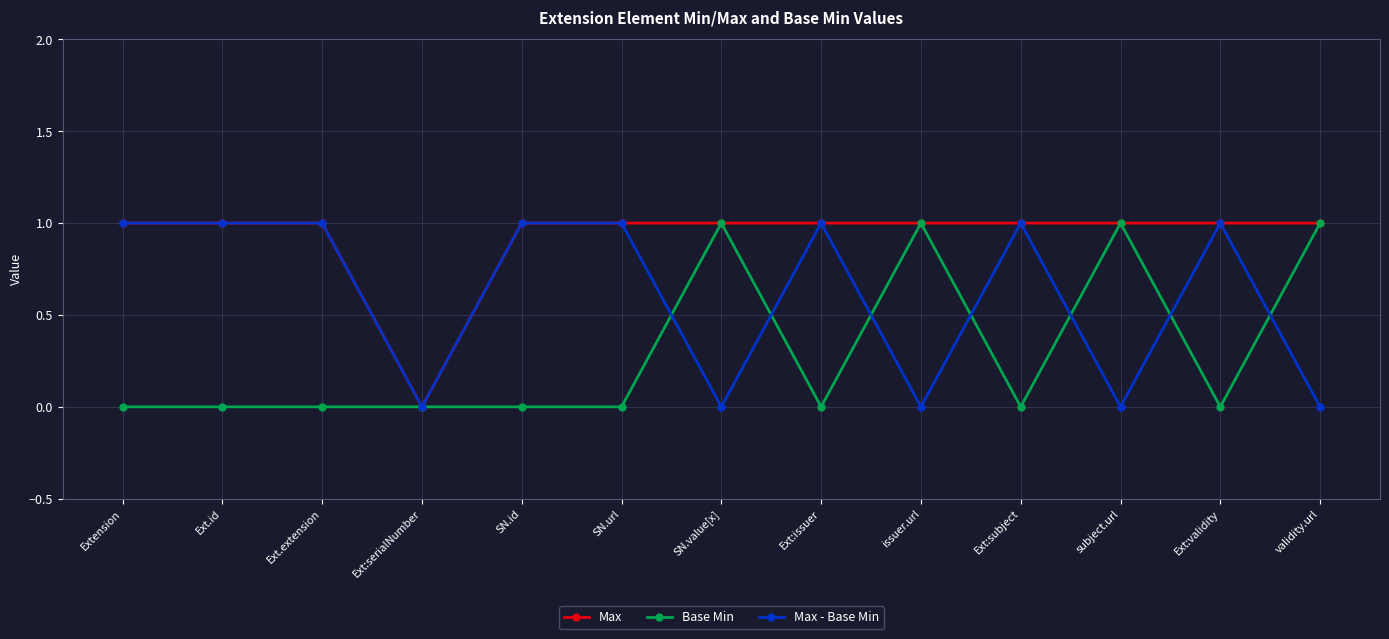

The value of Max - Base Min at Ext:serialNumber is -1. True or false?

False